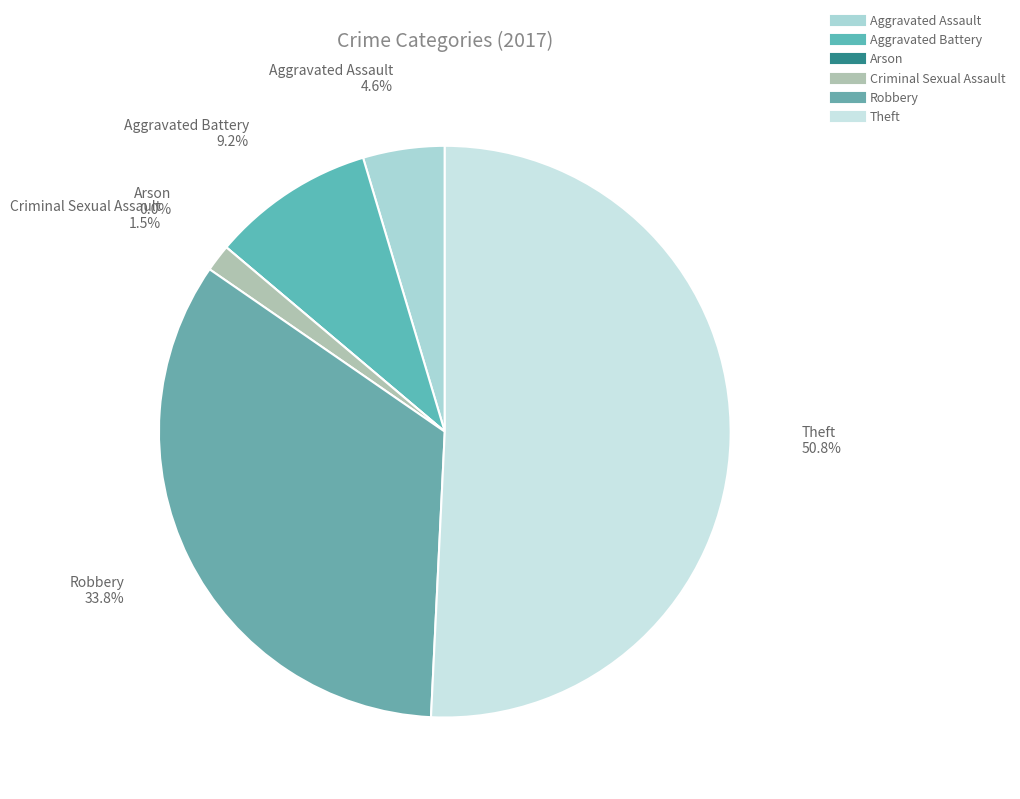

To the nearest percent, what is the difference between the Aggravated Battery and Theft slice percentages?

42%